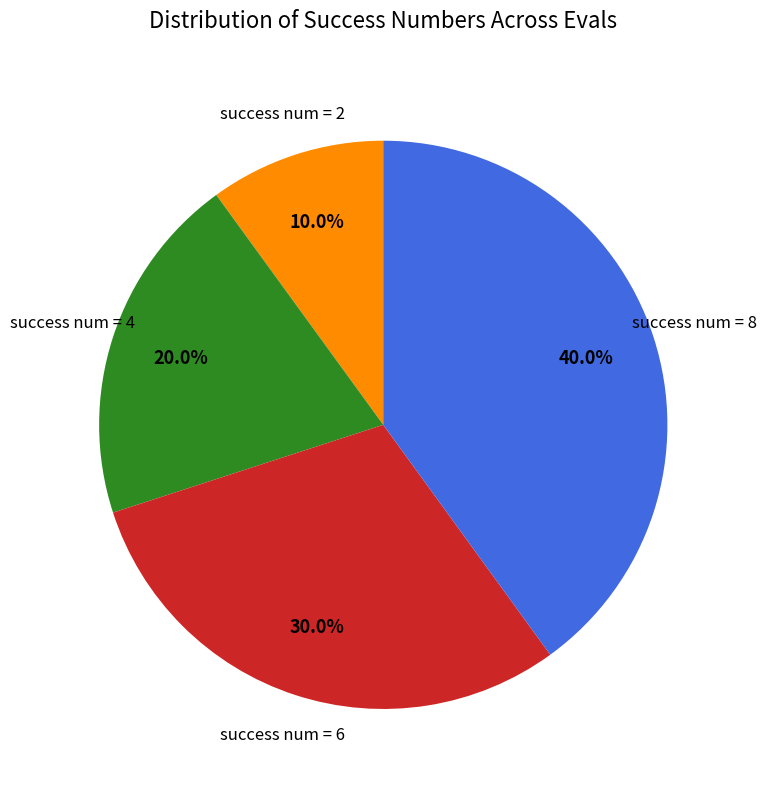

Is there a majority slice in this chart?

No